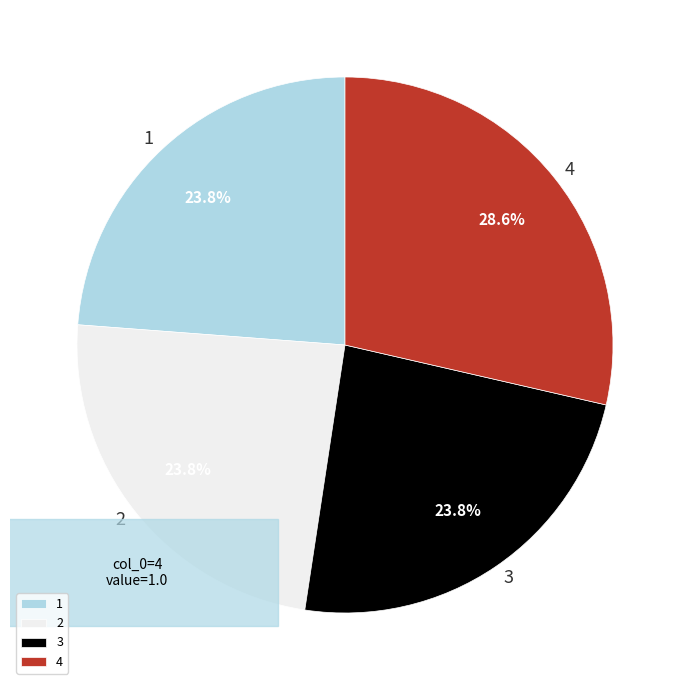

What percentage is the 3 slice, to the nearest percent?

24%